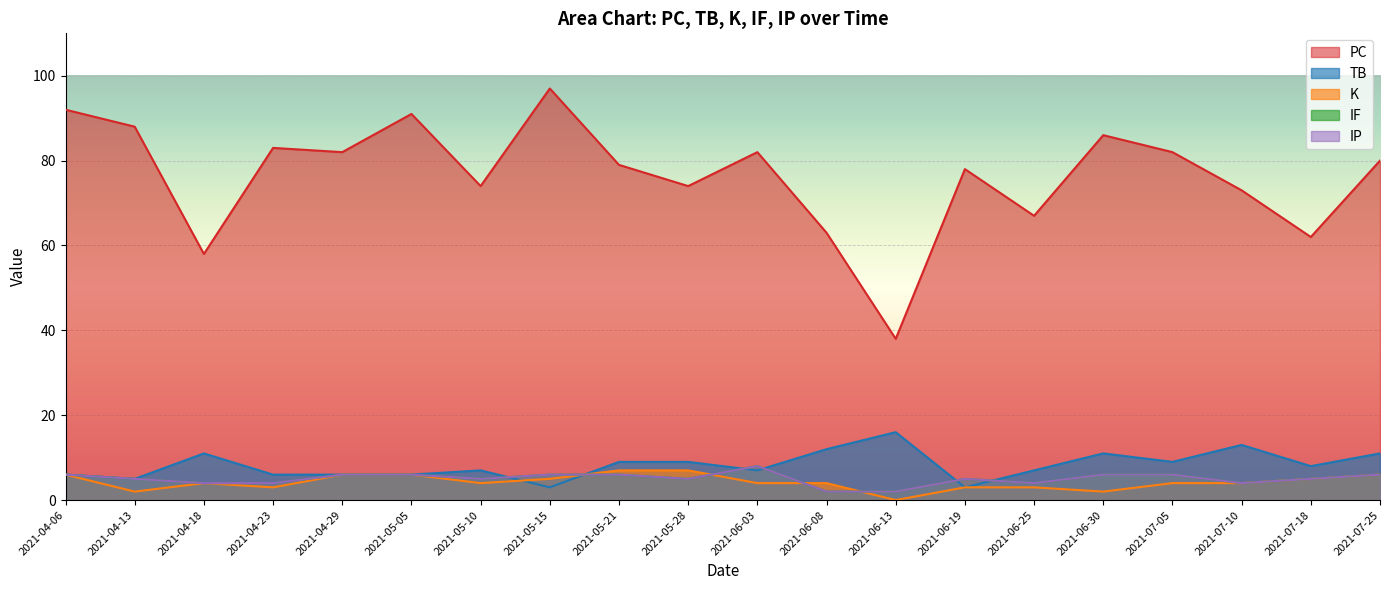

At 2021-04-29, list the series in order from smallest to largest.

TB, K, IF, IP, PC